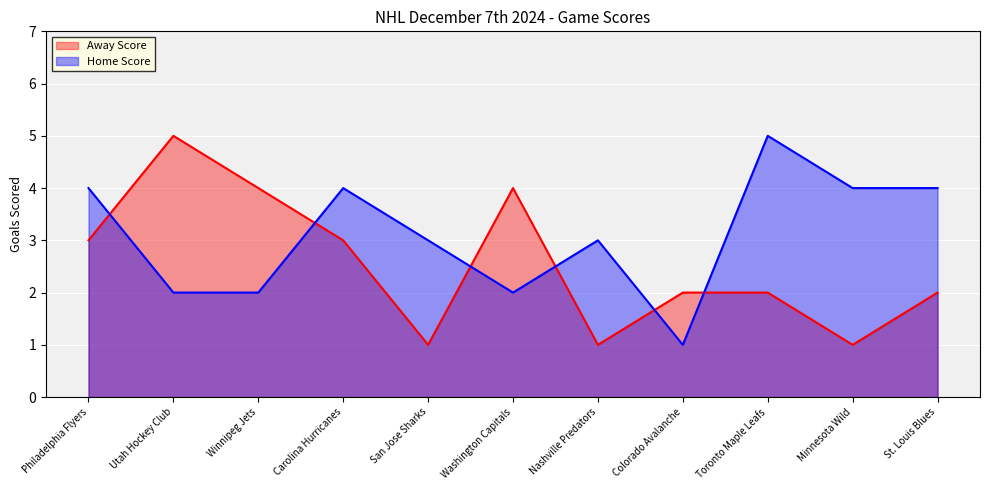

Where is Away Score nearest to the value 3?

Philadelphia Flyers